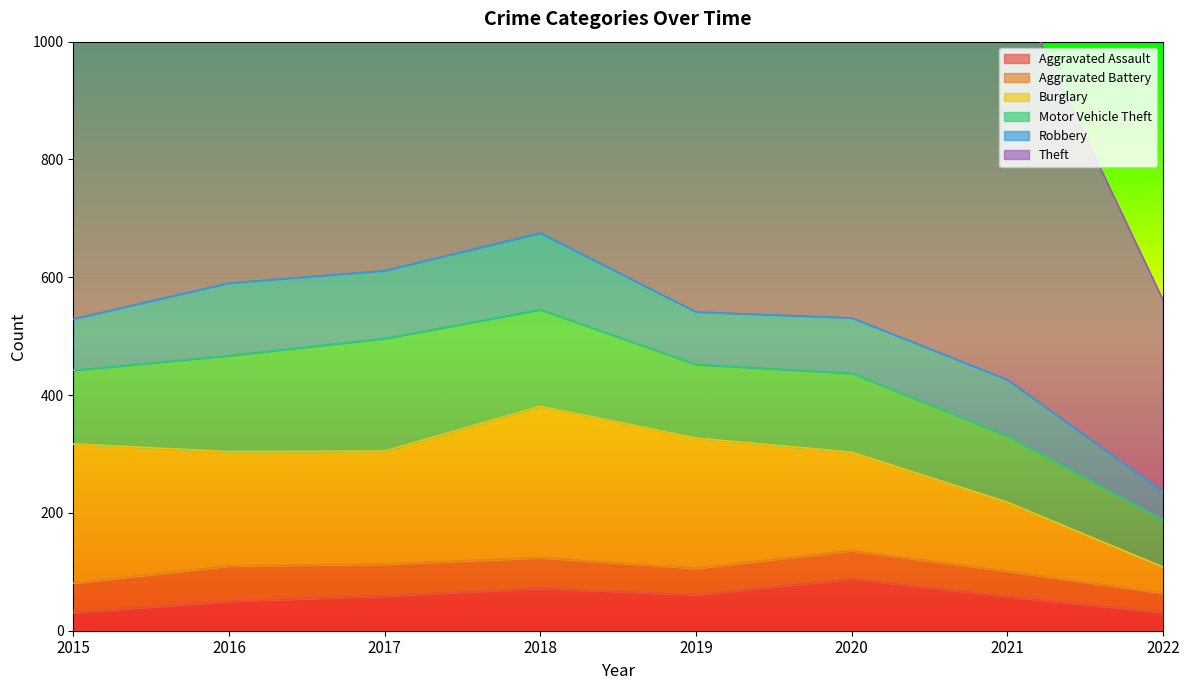

Which category has the lowest value across all series?

2015